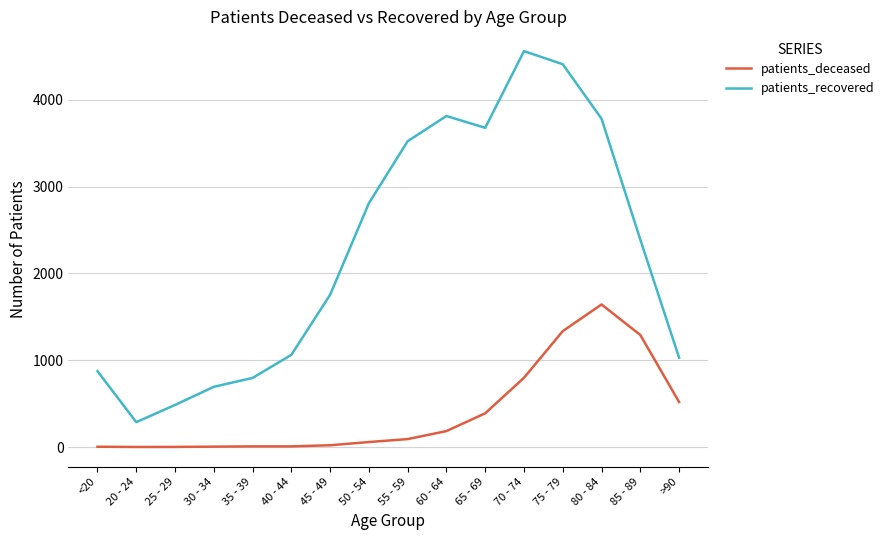

Between 40 - 44 and 60 - 64, which series saw the biggest shift?

patients_recovered